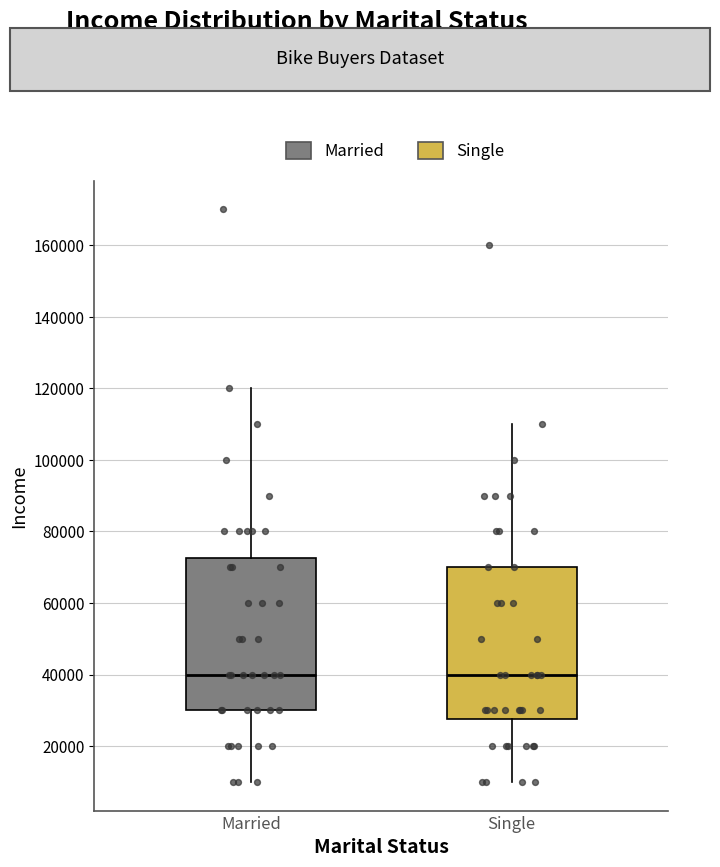

Where does the lower whisker of the box for Married end on the y-axis? The values are not printed on the chart, so give them approximately, as read against the axis.

10000